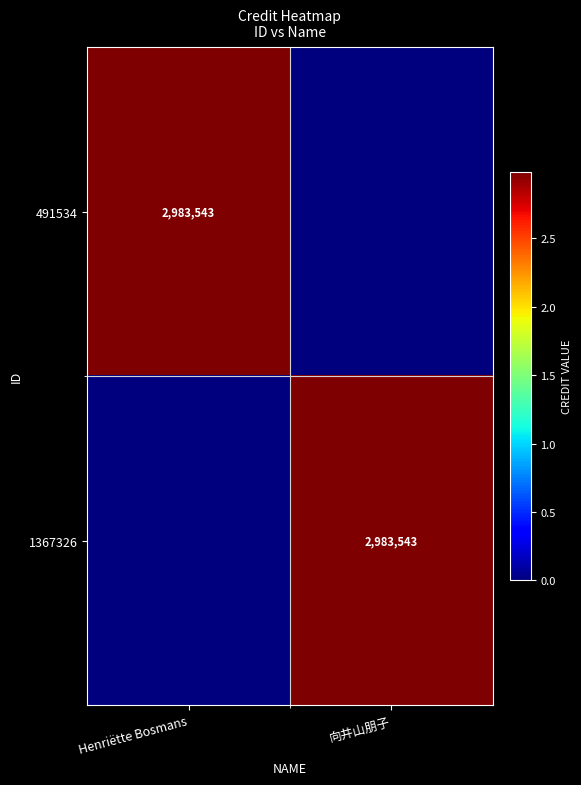

The 1367326 series shows 1233596 at 向井山朋子. True or false?

False